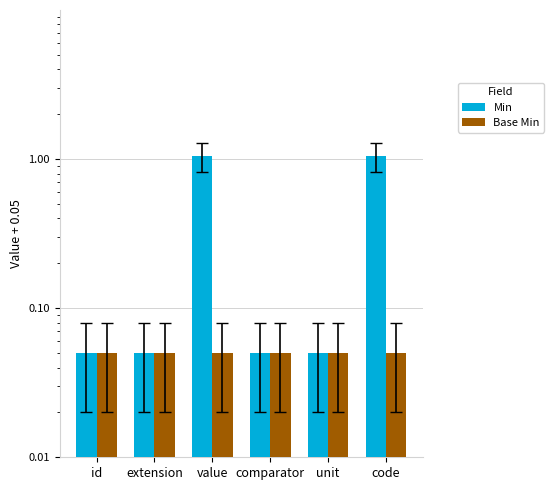

List the labels in order of Min value, largest first.

value, code, id, extension, comparator, unit